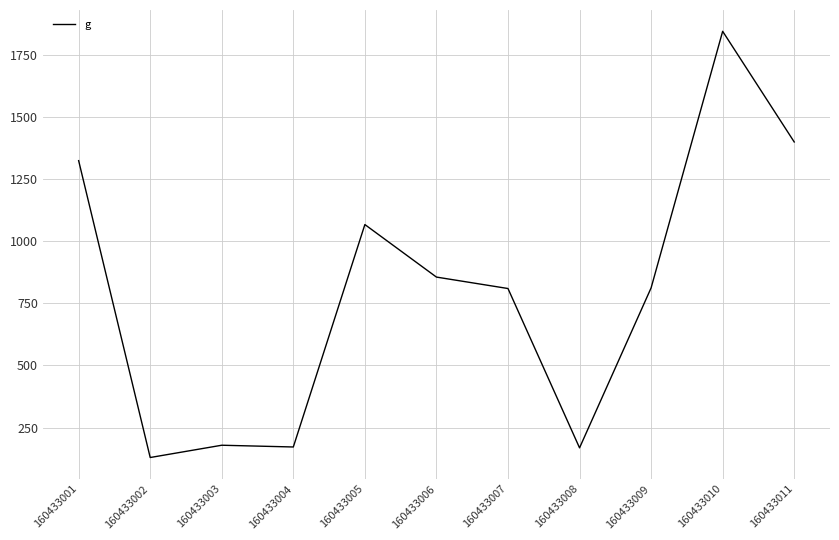

How many values are below 811?

5